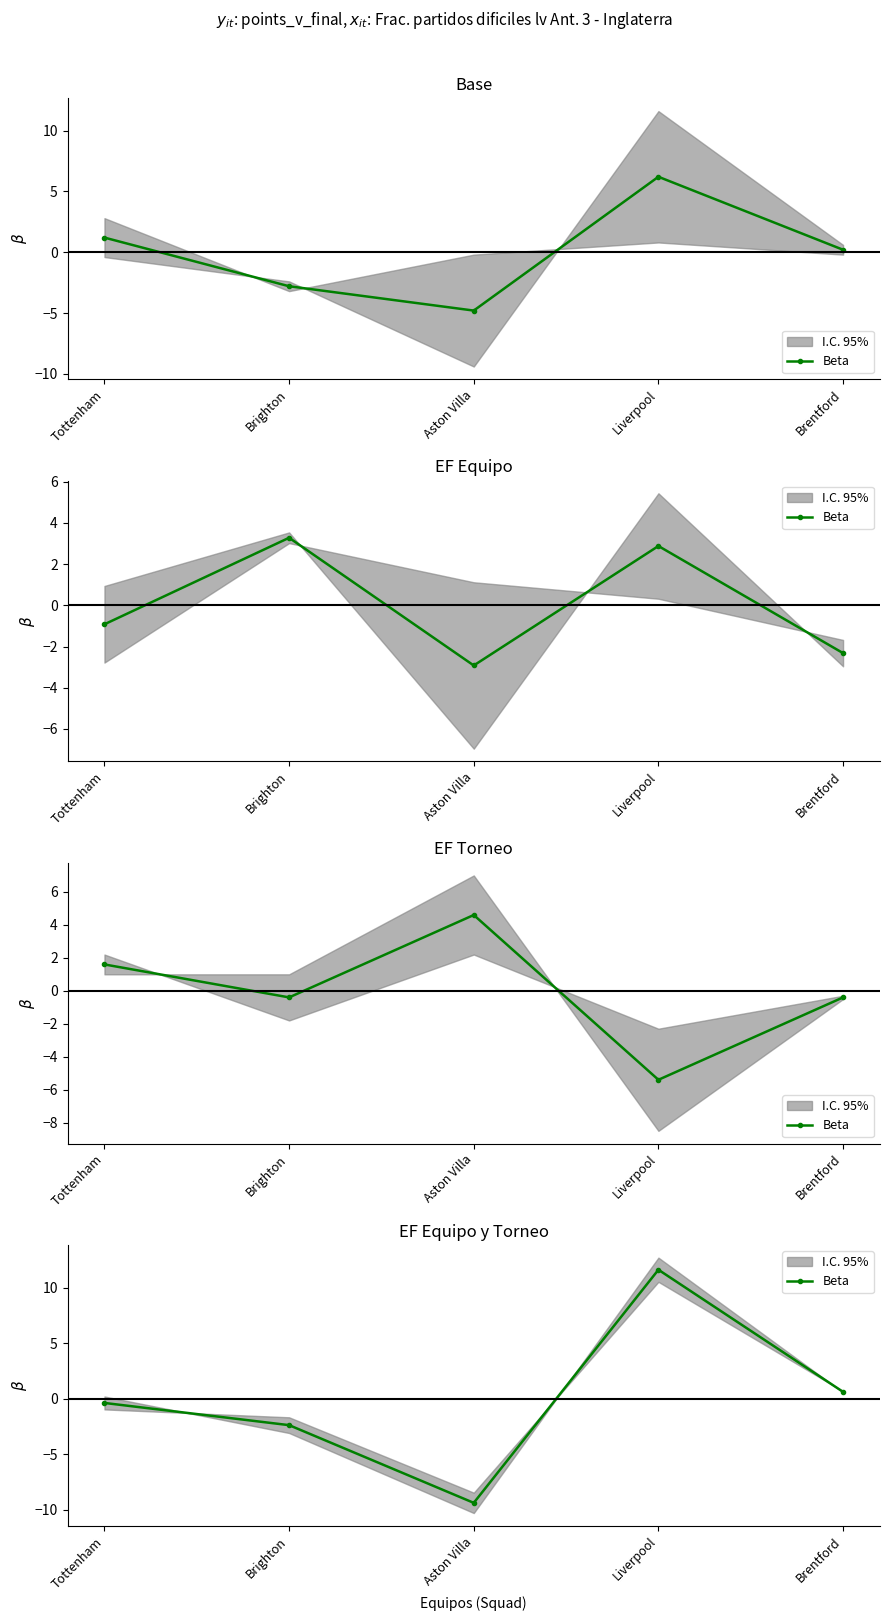

Where is the first local minimum?

Aston Villa